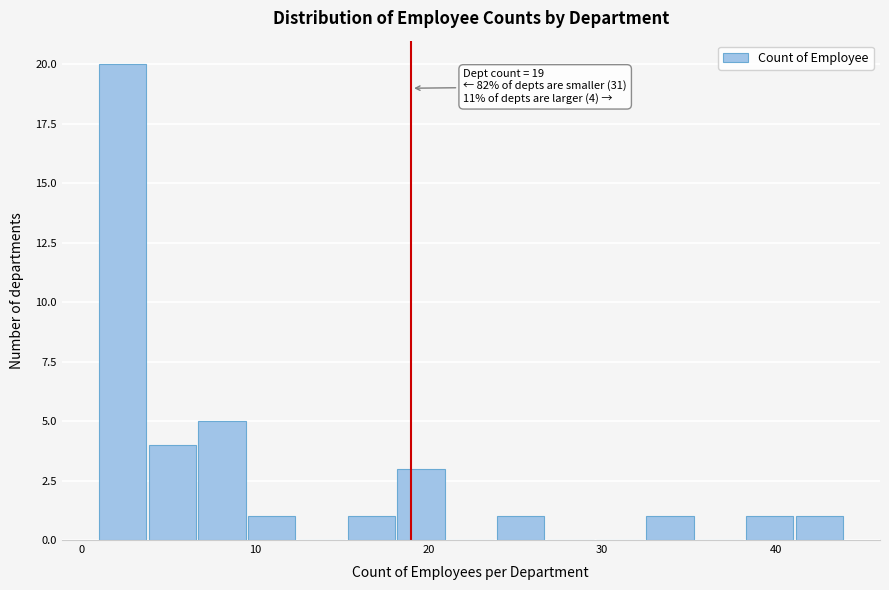

Read against the x-axis, roughly where is the centre of the tallest bar?

2